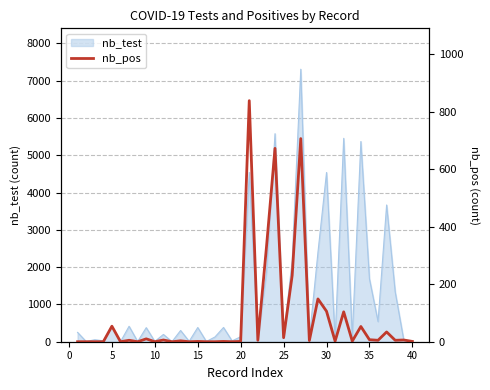

Does the chart display data point markers on the line(s)?

No